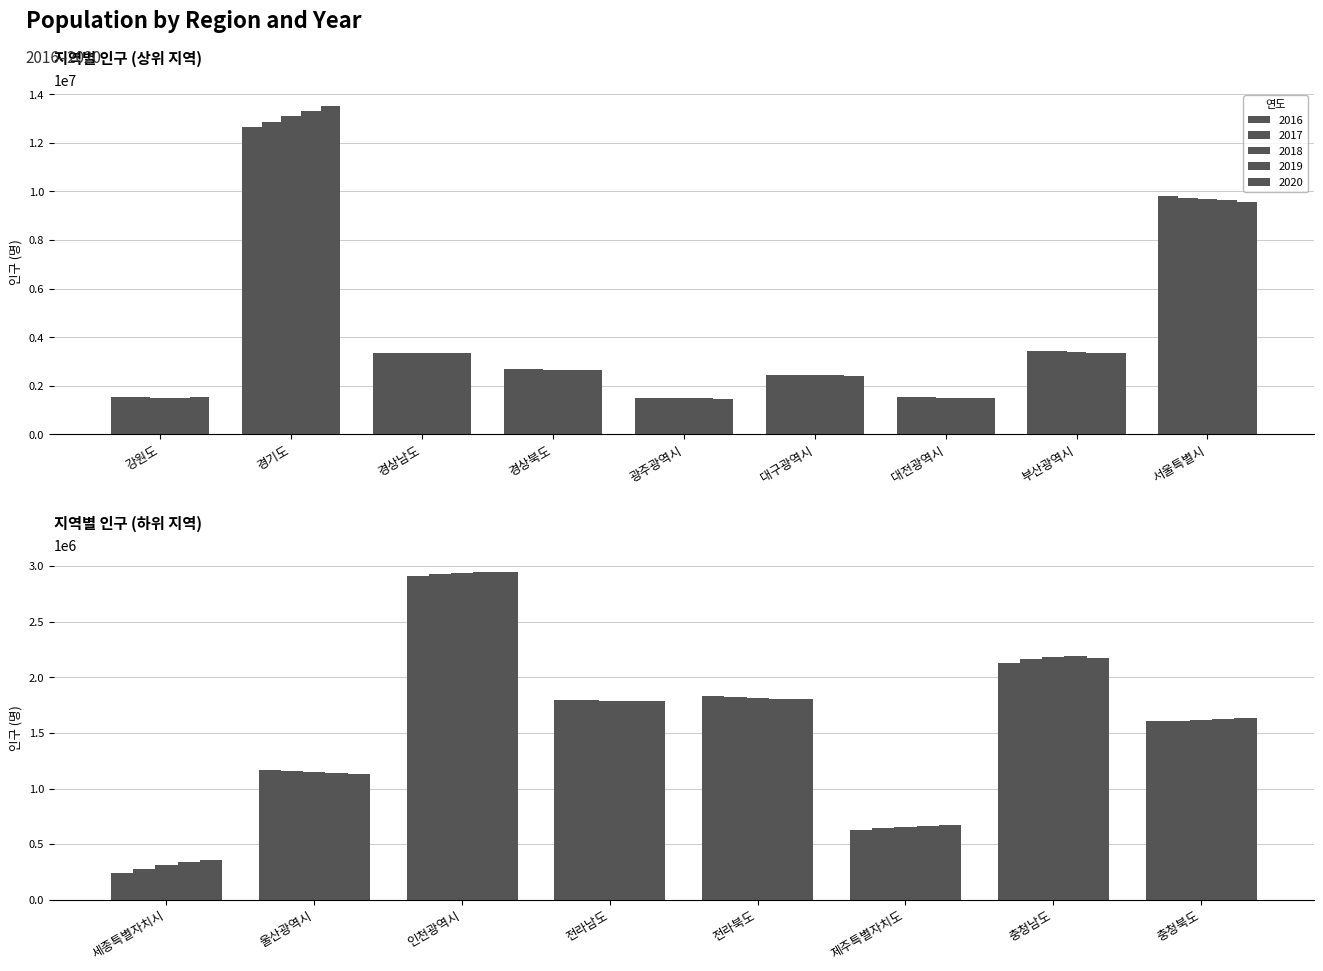

What is the difference between the highest and lowest values at 경기도?

839720